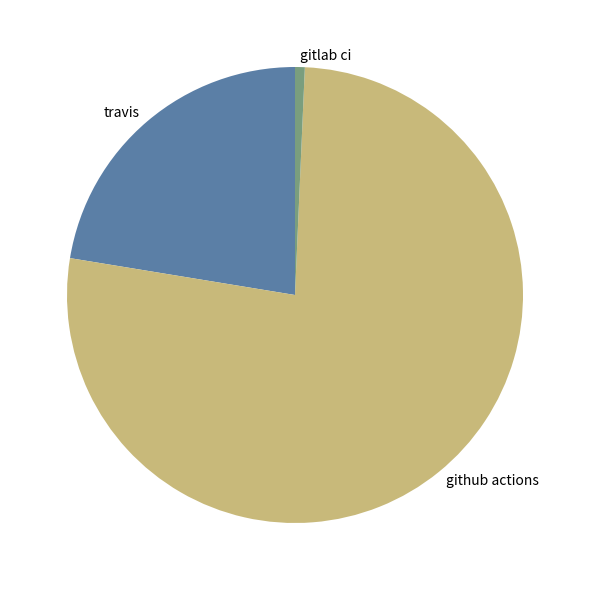

How many slices are in this pie chart?

3